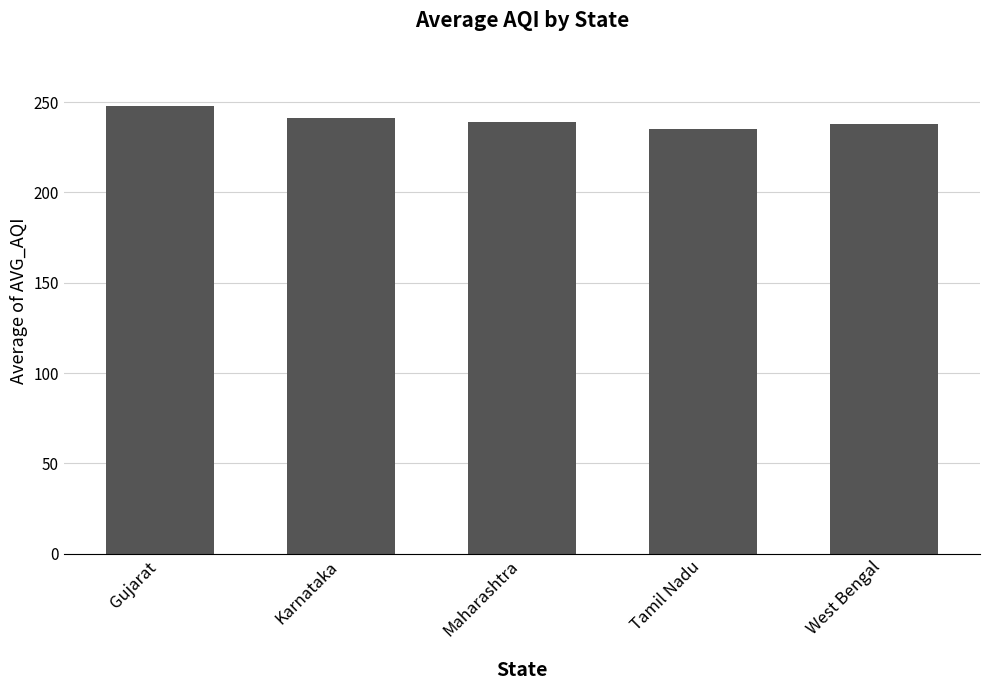

What is the value of the 3rd bar from the left?

238.9